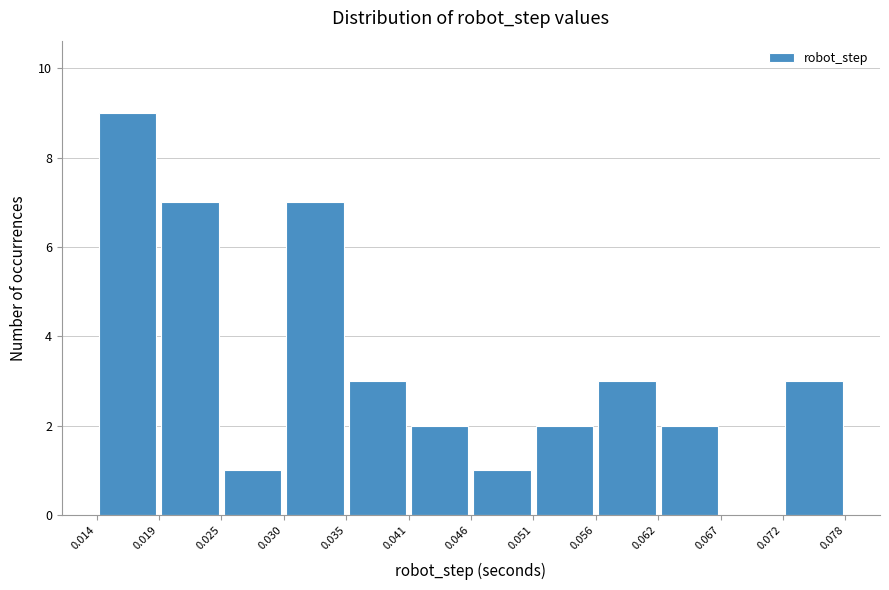

Reading left to right, transcribe this chart: for each bar, give the range it covers on the x-axis and its height. The values are not printed on the chart, so give them approximately, as read against the axis.

0.014 to 0.019: 9
0.019 to 0.025: 7
0.025 to 0.030: 1
0.030 to 0.035: 7
0.035 to 0.041: 3
0.041 to 0.046: 2
0.046 to 0.051: 1
0.051 to 0.056: 2
0.056 to 0.062: 3
0.062 to 0.067: 2
0.067 to 0.072: 0
0.072 to 0.078: 3